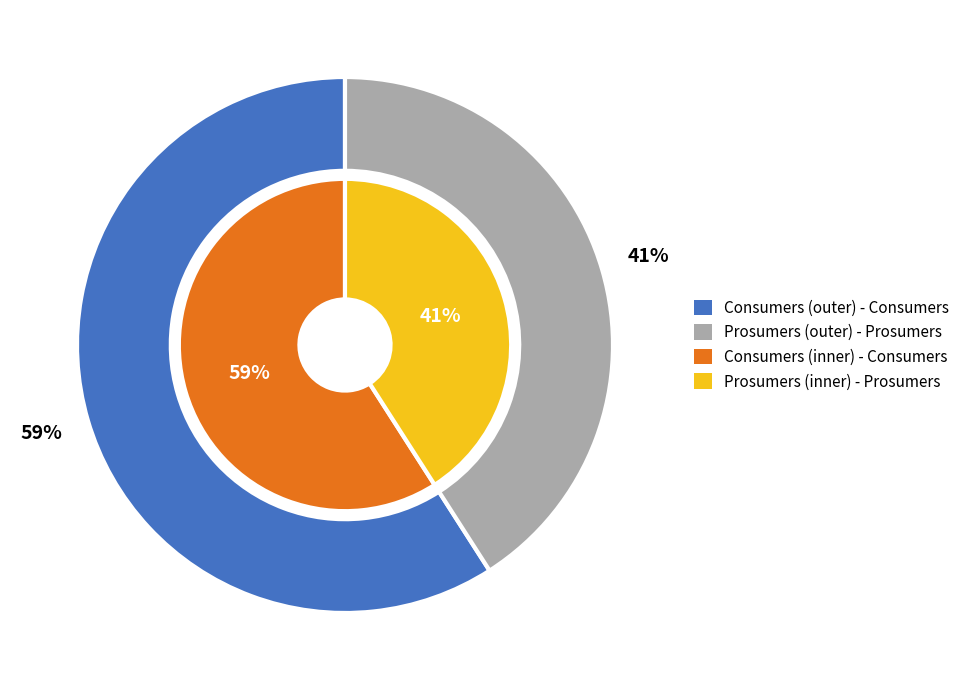

Count the number of slices in the pie.

2